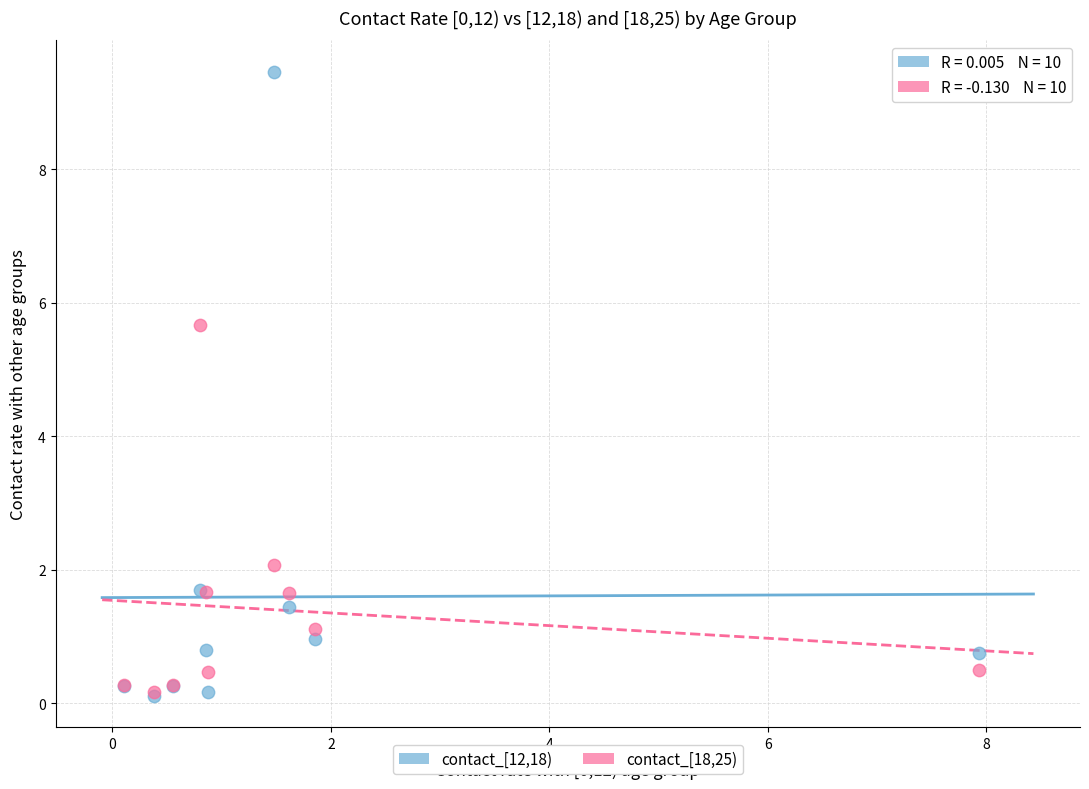

Which series has the largest Y range (max minus min)?

contact_[12,18)